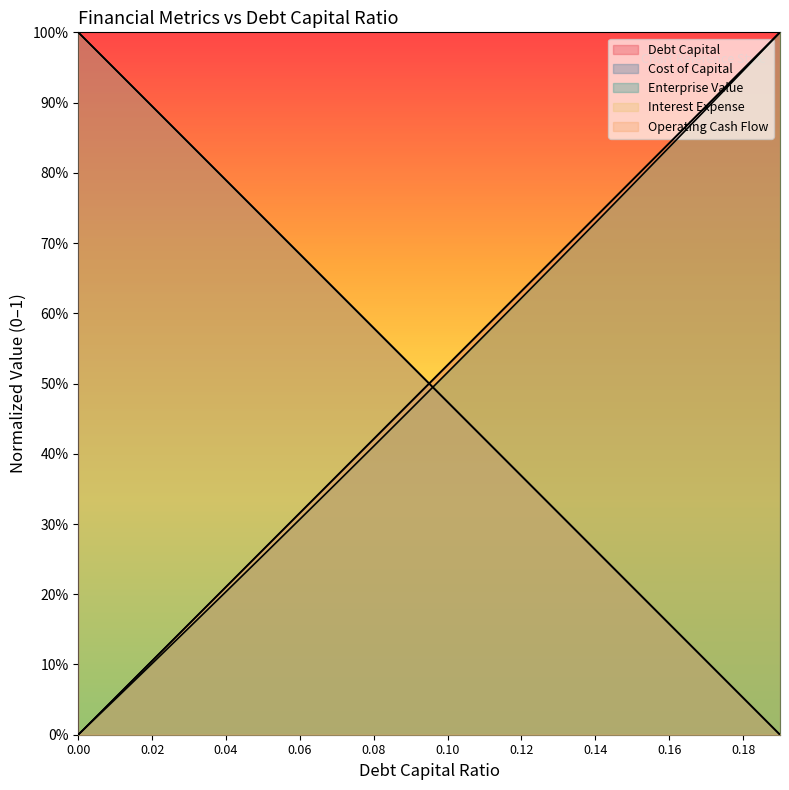

Which category has the lowest value in the cost_capital series?

0.19